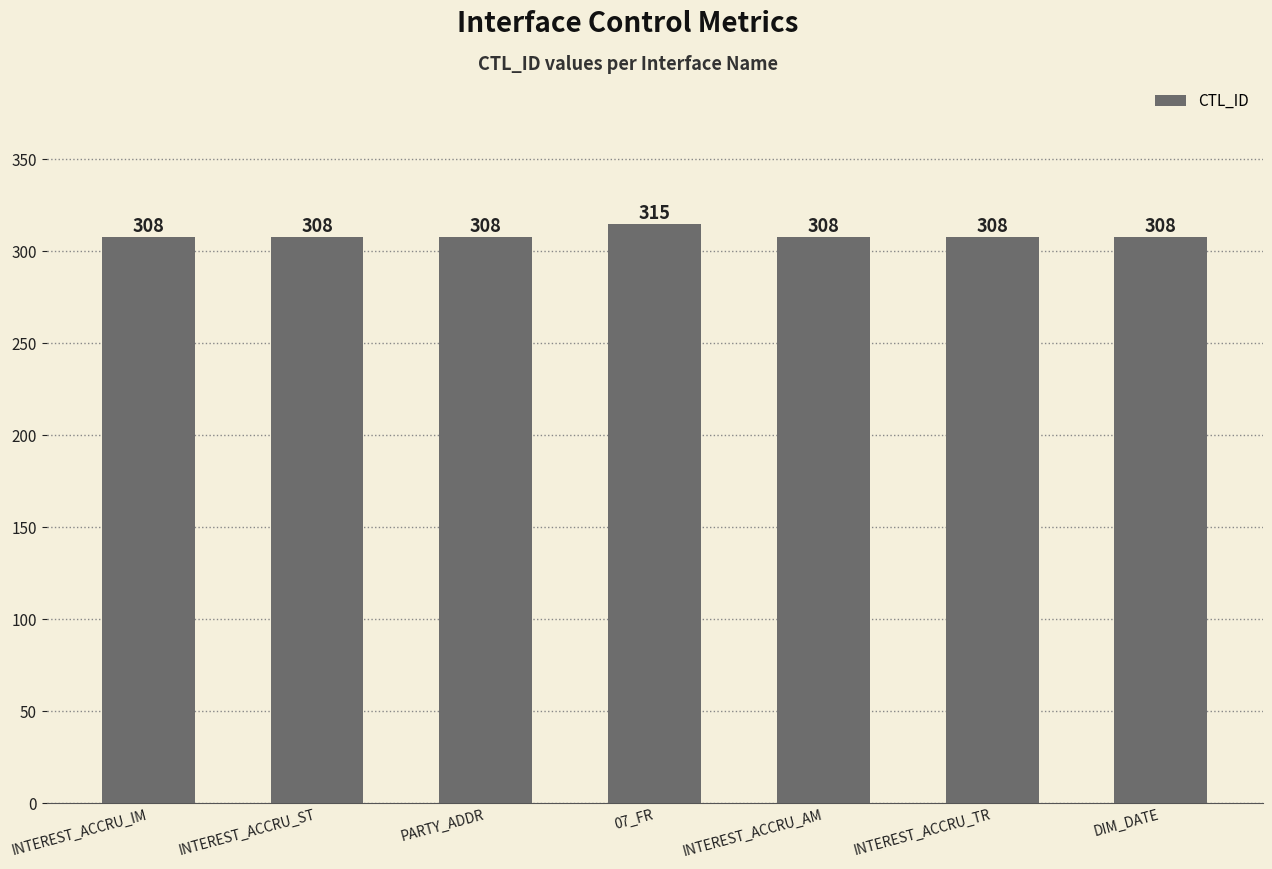

The chart shows a value of 308 at PARTY_ADDR. True or false?

True